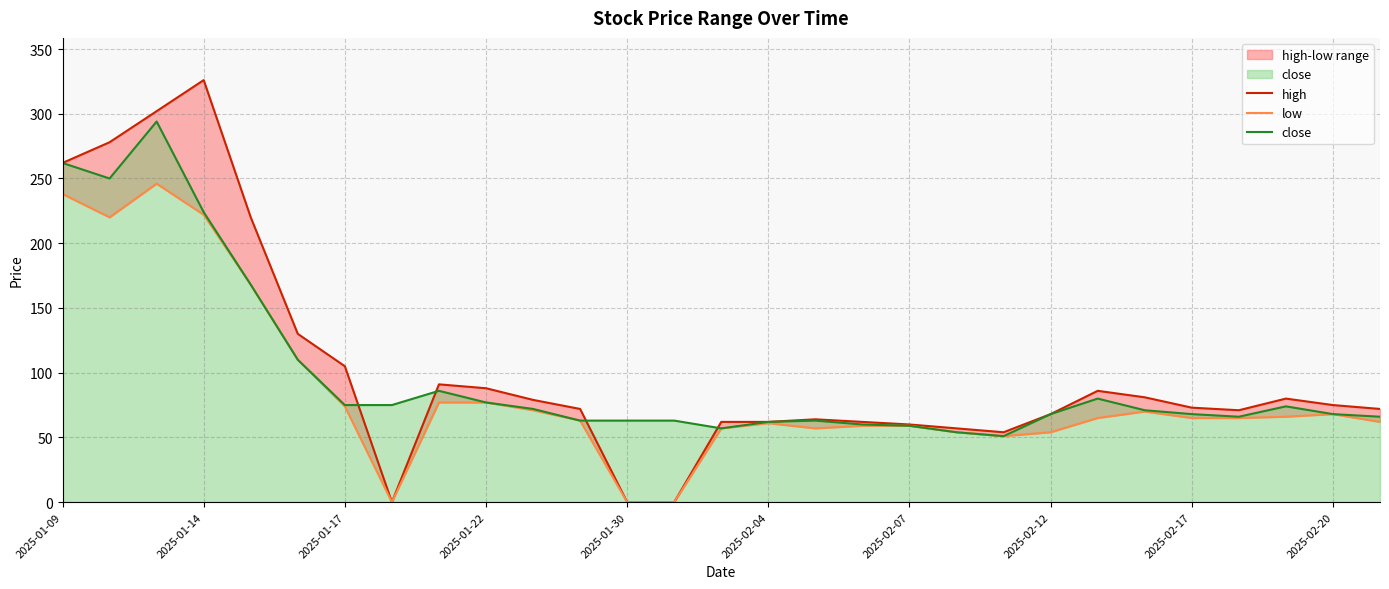

Which series has the largest total across all categories?

high